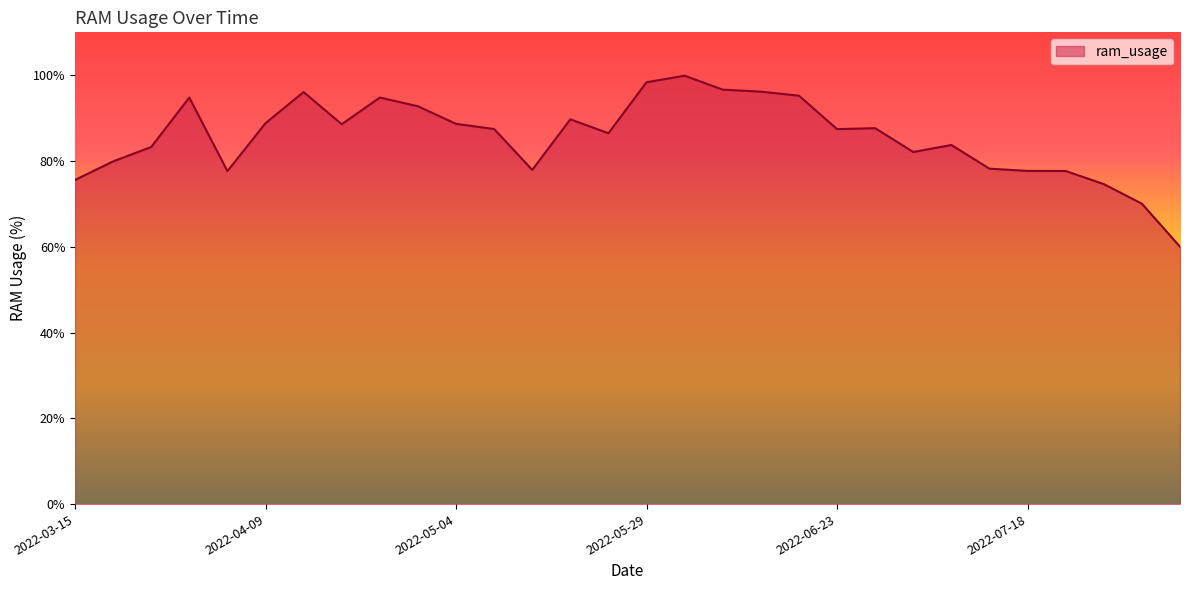

What is the maximum value shown in the chart?

99.9